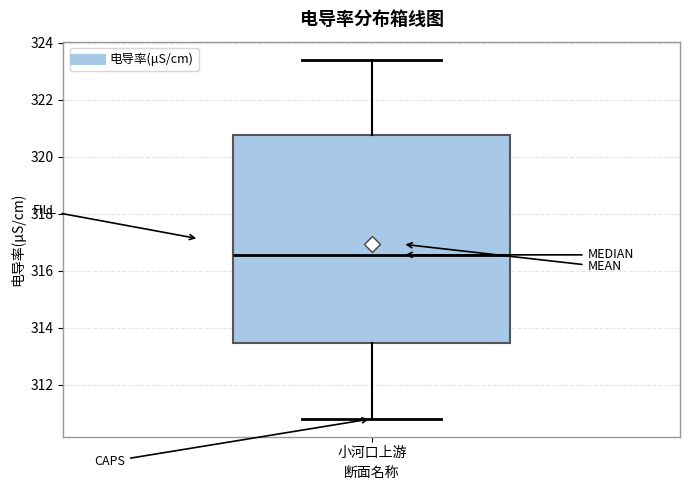

Read this box plot against the y-axis: the position of the median line, the range covered by the box, and the ends of both whiskers. The values are not printed on the chart, so give them approximately, as read against the axis.

median 316.6, box 313.4 to 320.8, whiskers 310.8 to 323.4